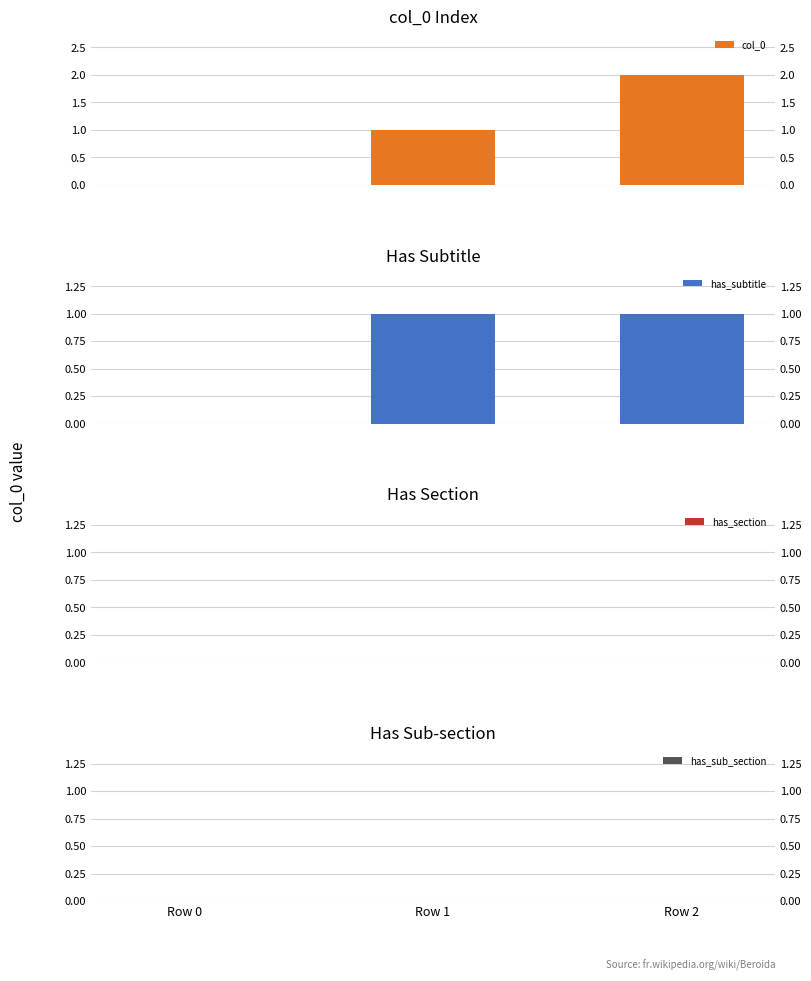

Which label corresponds to the smallest value in the chart?

Row 0